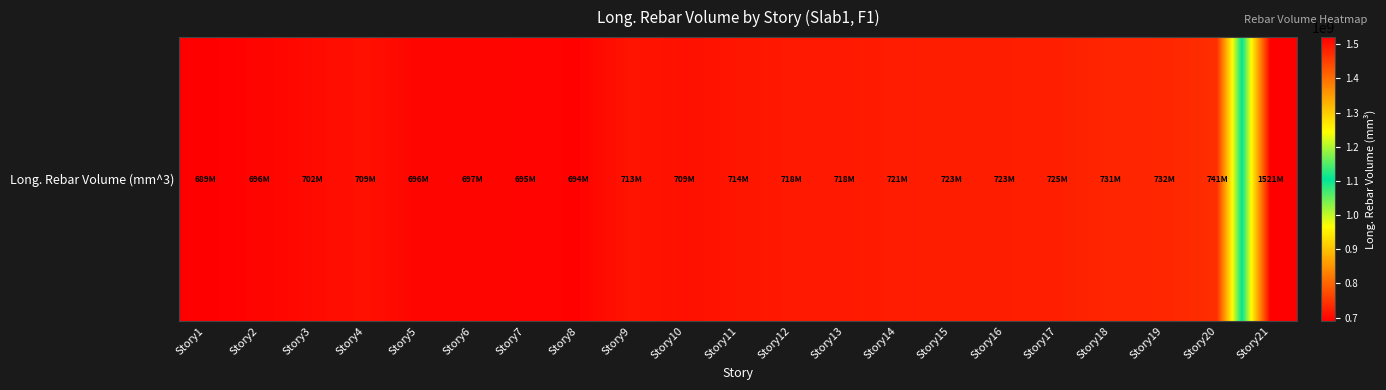

List the labels in order of value, largest first.

Story21, Story20, Story19, Story18, Story17, Story16, Story15, Story14, Story13, Story12, Story11, Story9, Story4, Story10, Story3, Story6, Story5, Story2, Story7, Story8, Story1